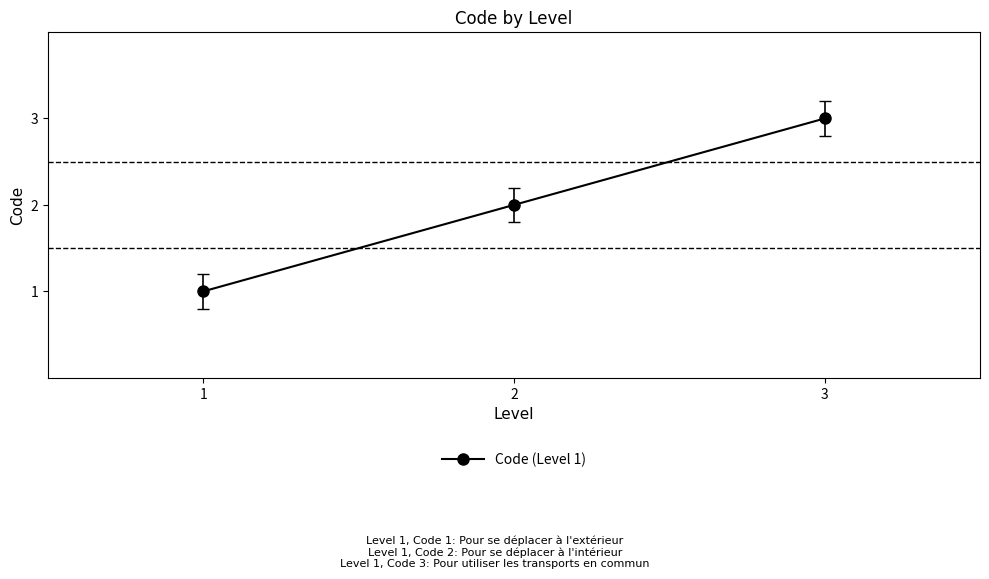

What is the value of the 1st point from the left?

1